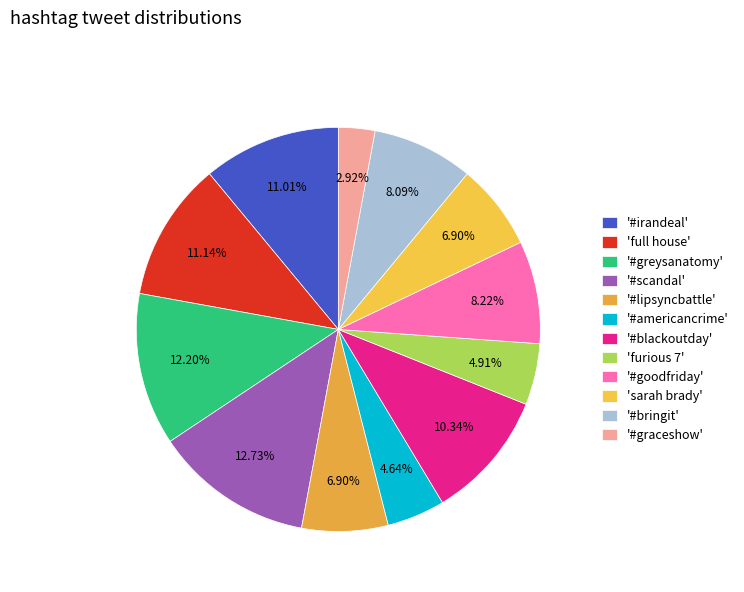

Which slice is the largest?

'#scandal'